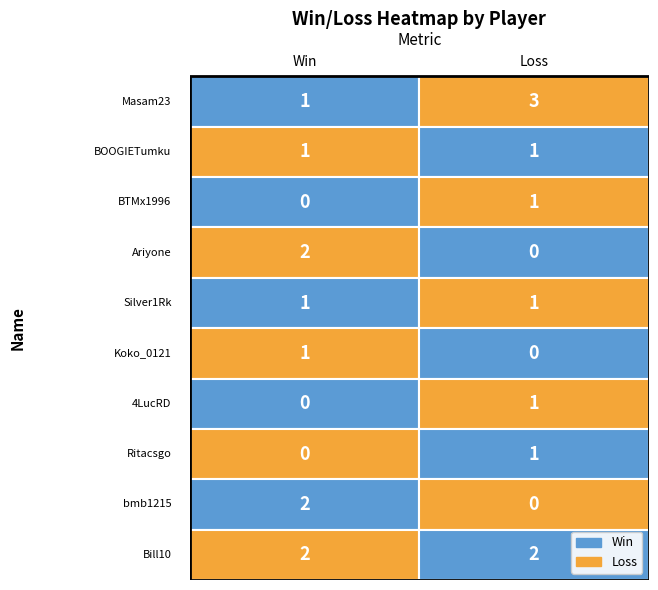

Rank the series at BOOGIETumku from lowest to highest value.

Win, Loss